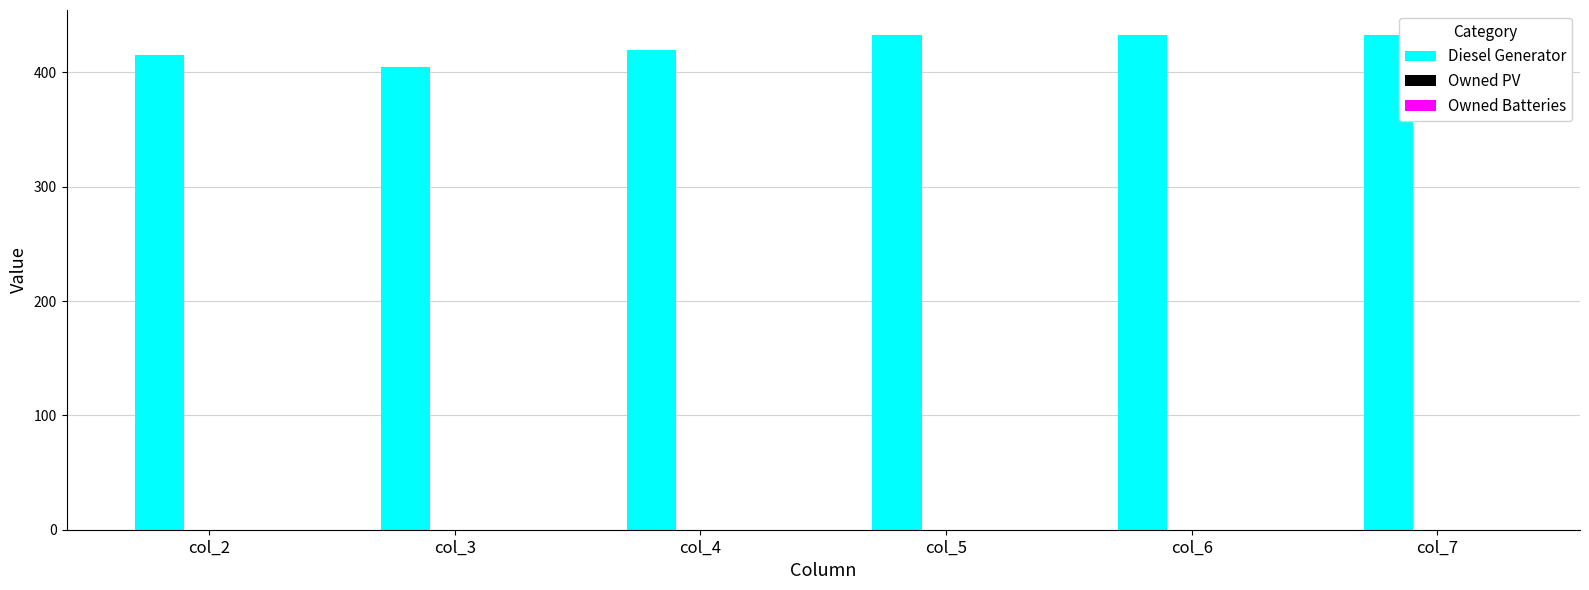

What is the value of the 6th bar from the left?

433